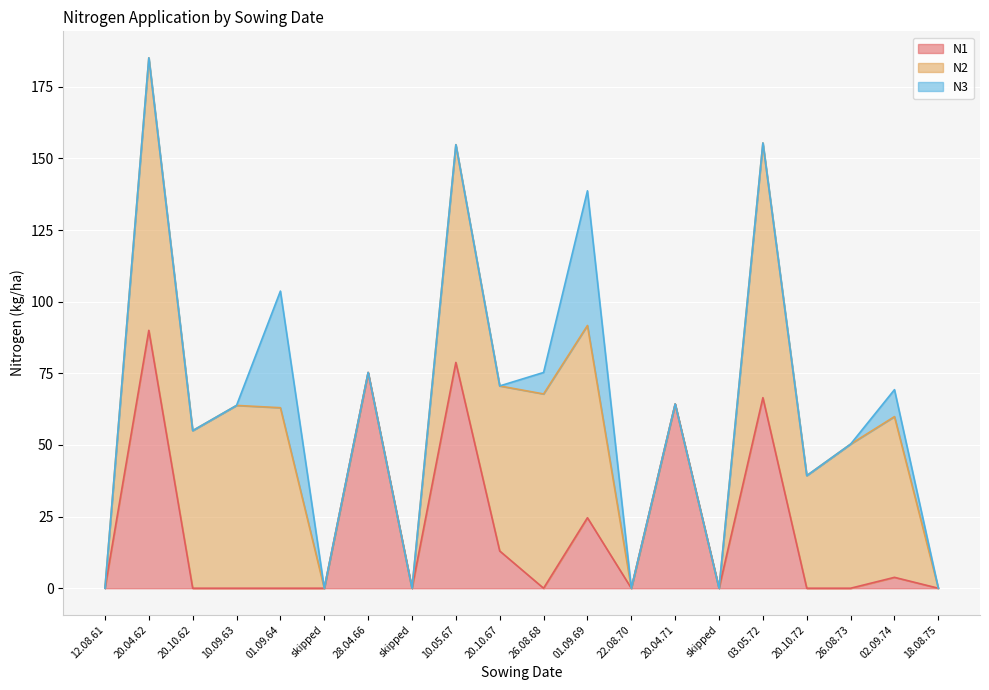

How many lines are shown in the chart?

3